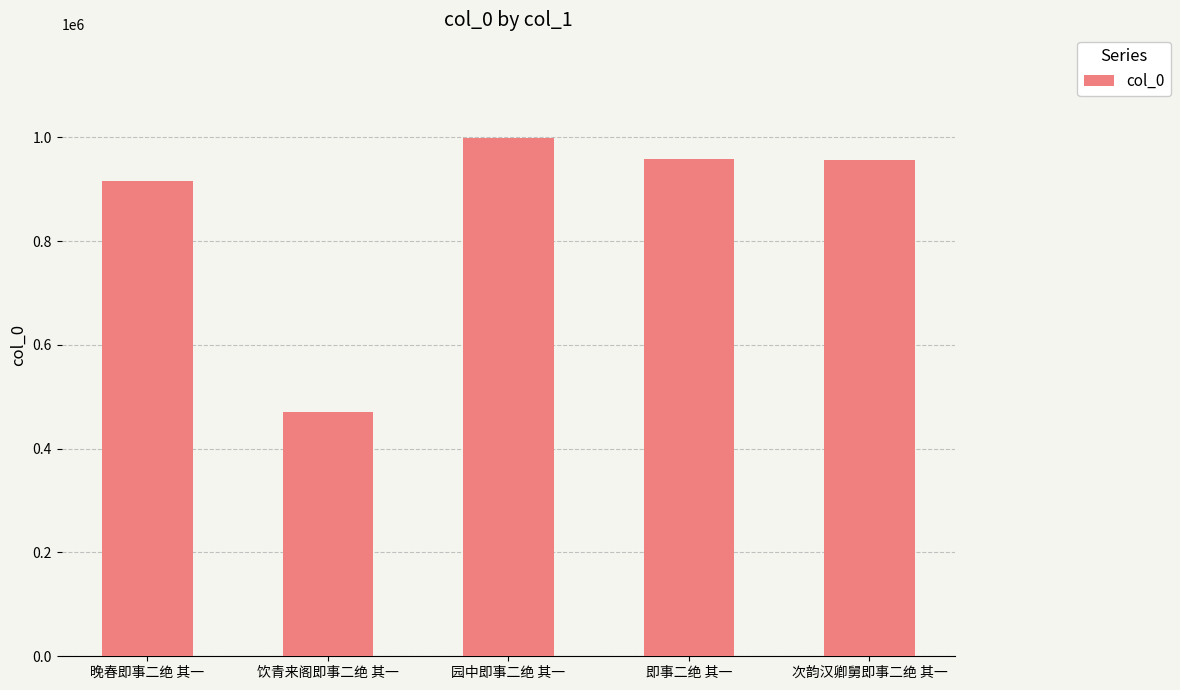

At which label does the data first exceed 955788?

园中即事二绝 其一